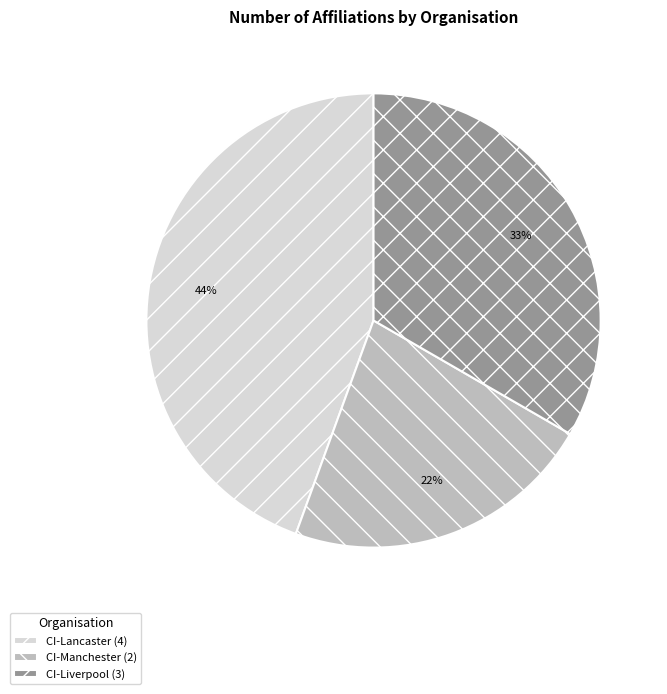

The CI-Liverpool (3) slice represents 33% of the pie. True or false?

True